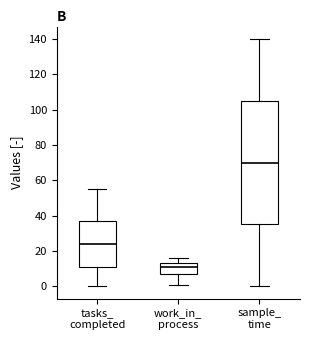

Reading left to right, read every box against the y-axis: the position of its median line, the range the box covers, and the ends of its whiskers. The values are not printed on the chart, so give them approximately, as read against the axis.

tasks_ completed: median 24, box 12 to 38, whiskers 0 to 56
work_in_ process: median 12, box 8 to 14, whiskers 2 to 16
sample_ time: median 70, box 36 to 106, whiskers 0 to 140